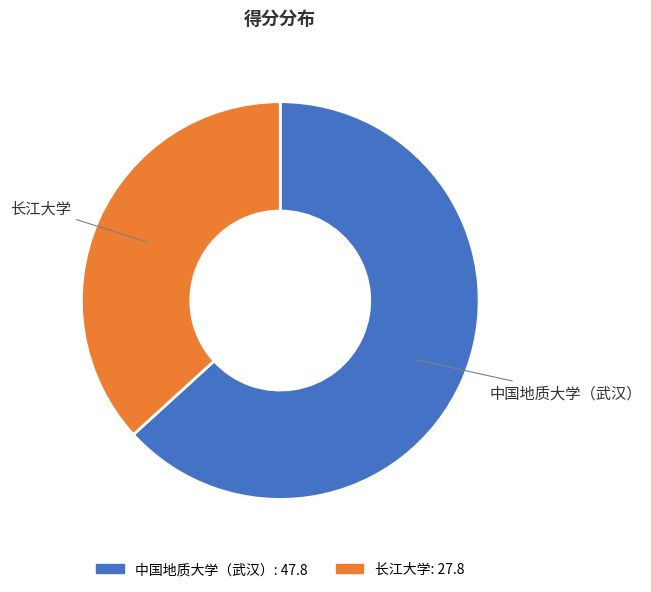

Is there any slice that represents more than half of the pie?

Yes